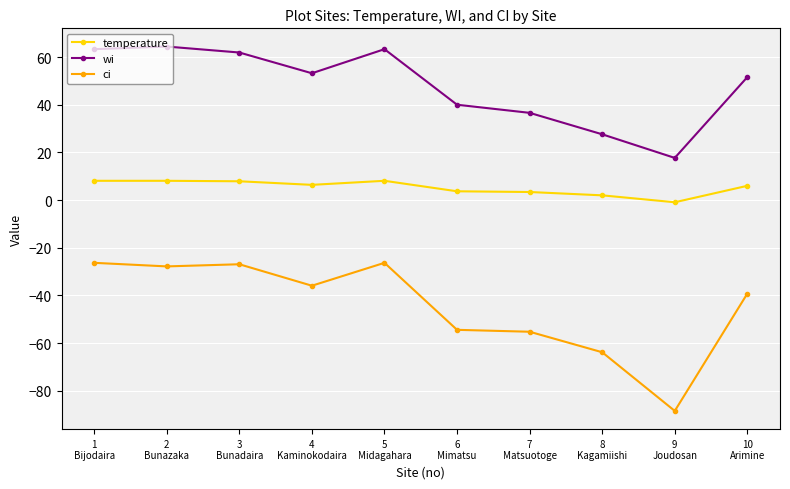

What is the minimum value shown in the chart?

-88.4